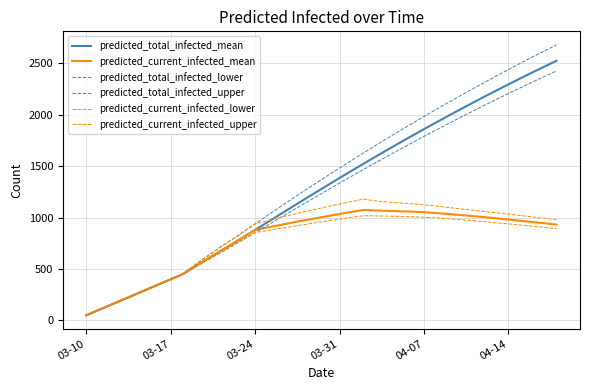

How many lines are shown in the chart?

6